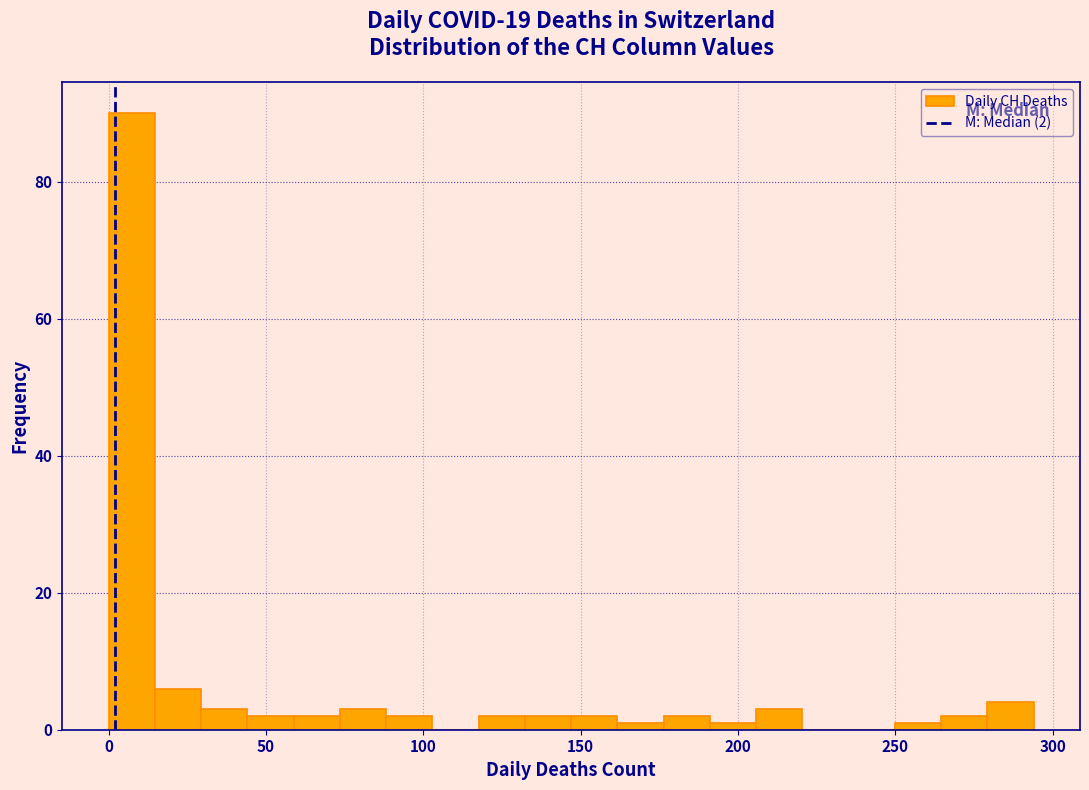

Read against the x-axis, roughly where is the centre of the tallest bar?

5